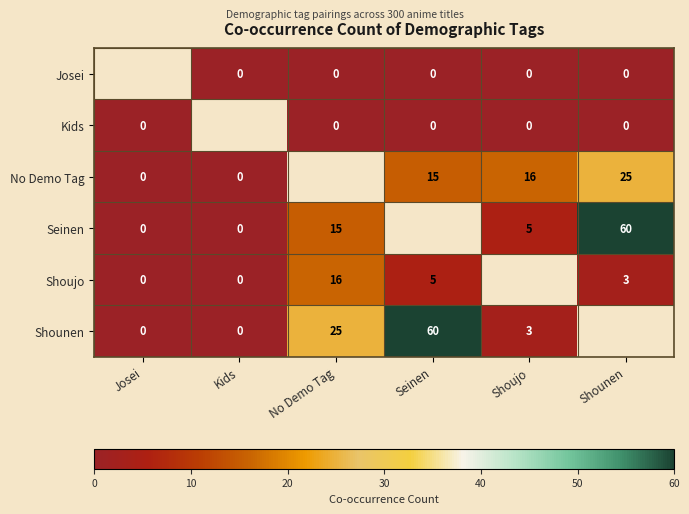

True or false: Shoujo has a value of 5 at Seinen.

True